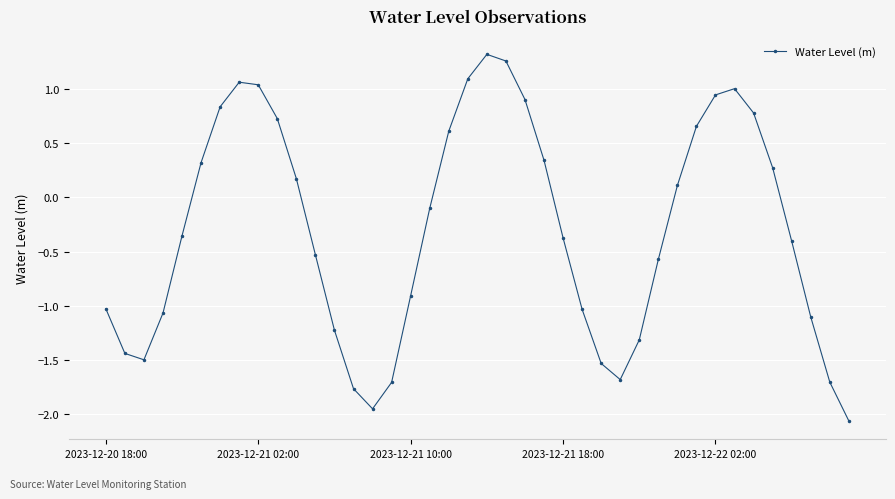

How many points are higher than both their immediate neighbors (excluding endpoints)?

3